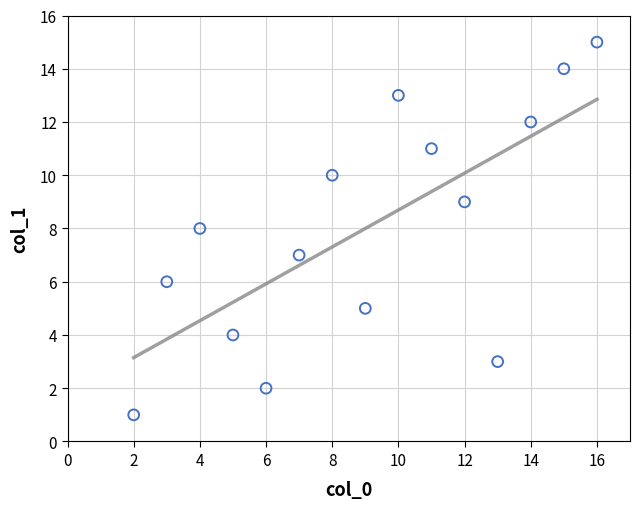

What is the range of X values (max minus min)?

14